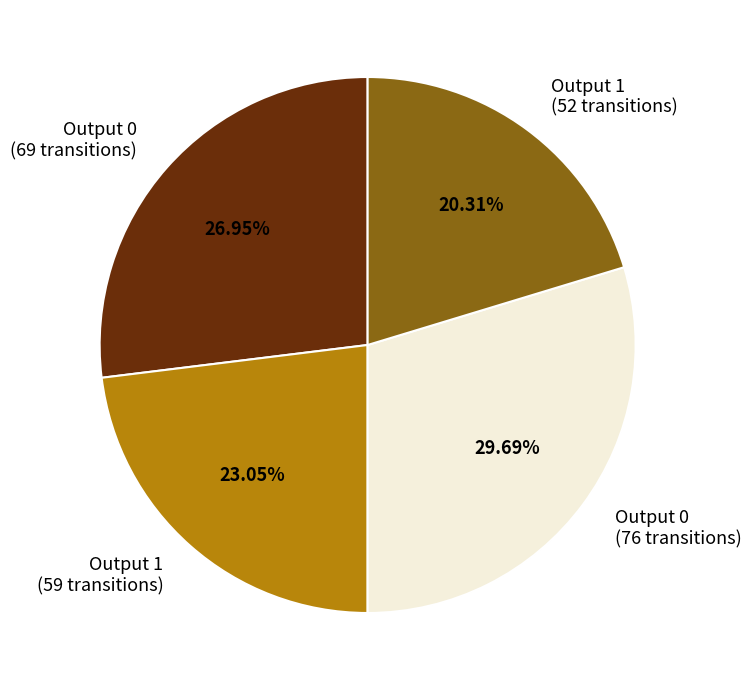

Does any single category account for the majority?

No